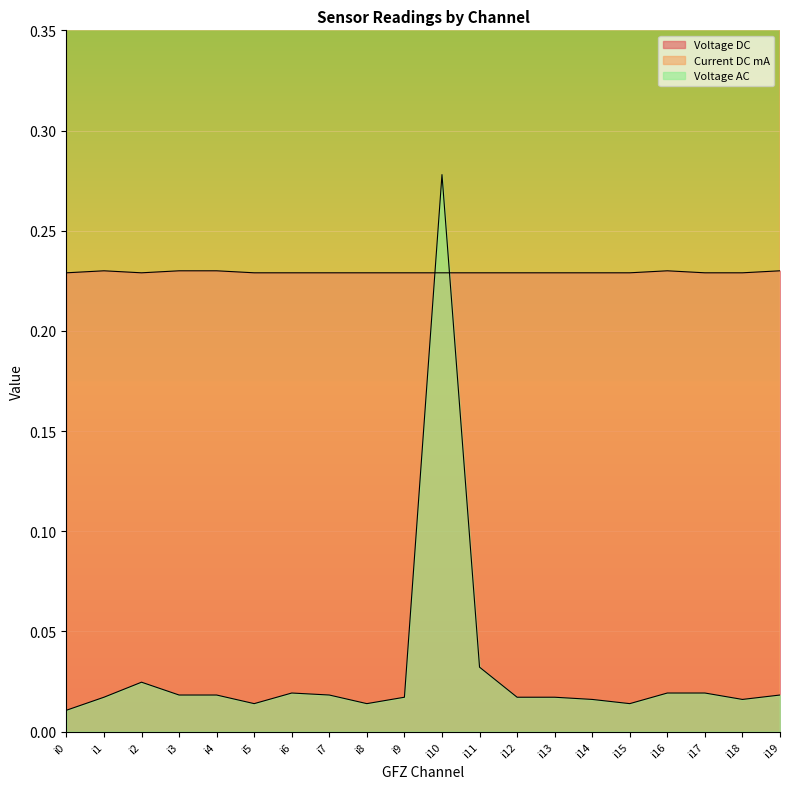

List the labels in order of Voltage DC value, smallest first.

i0, i2, i5, i6, i7, i8, i9, i10, i11, i12, i13, i14, i15, i17, i18, i1, i3, i4, i16, i19